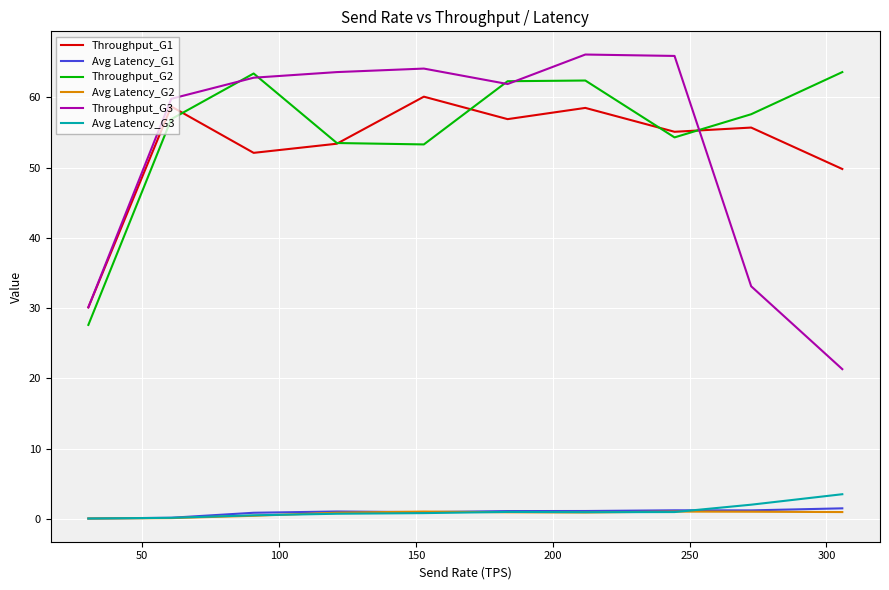

What are all the series names shown in the legend?

Throughput_G1, Avg Latency_G1, Throughput_G2, Avg Latency_G2, Throughput_G3, Avg Latency_G3